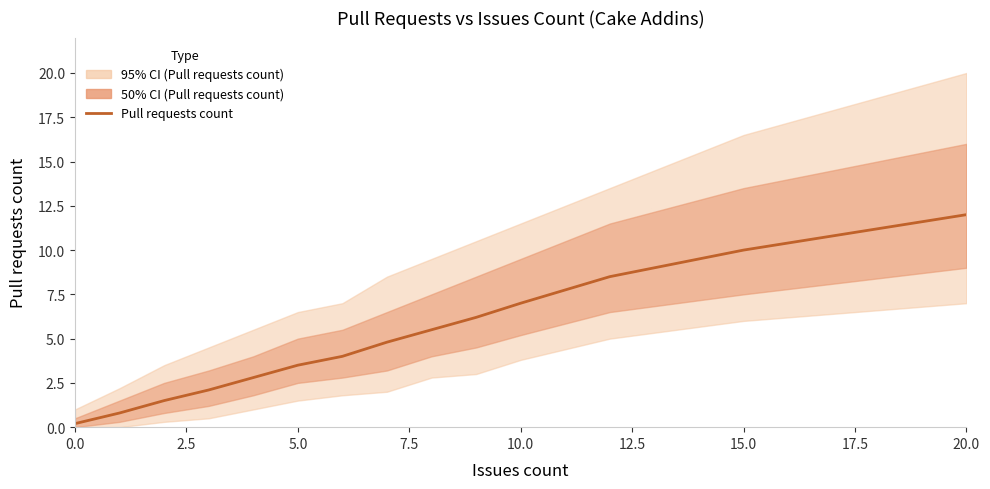

Is it true that the value at 5.0 is 2.1?

False